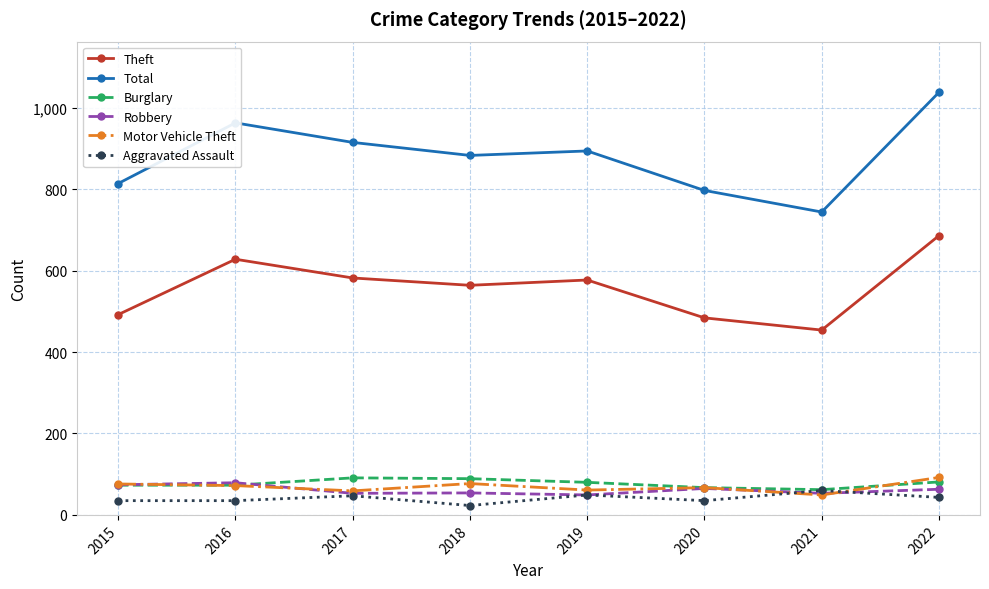

What is the sum of the Burglary values at 2016 and 2019?

153